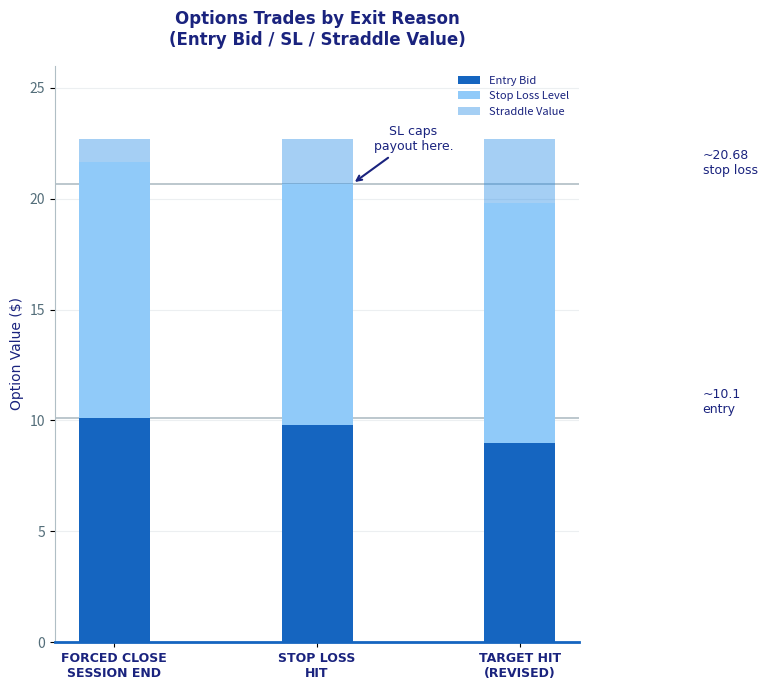

What is the average value of the Entry Bid series?

9.6